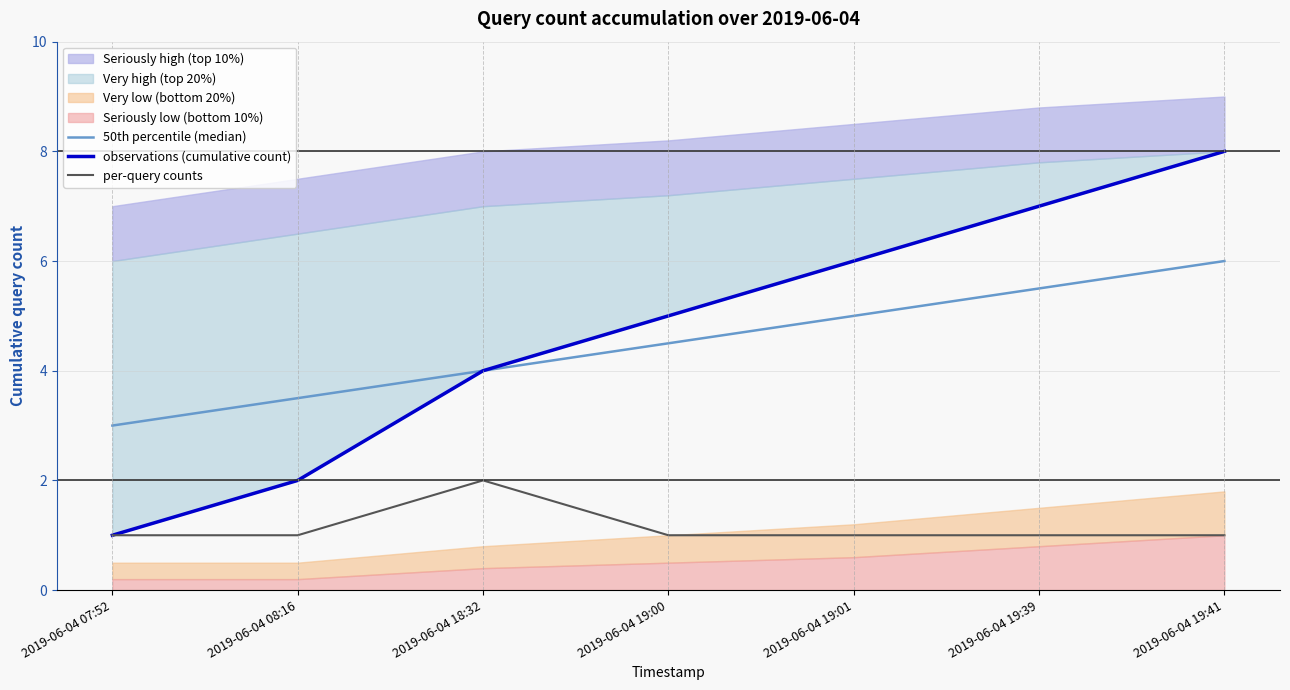

Read the 50th percentile (median) value at 2019-06-04 08:16.

3.5